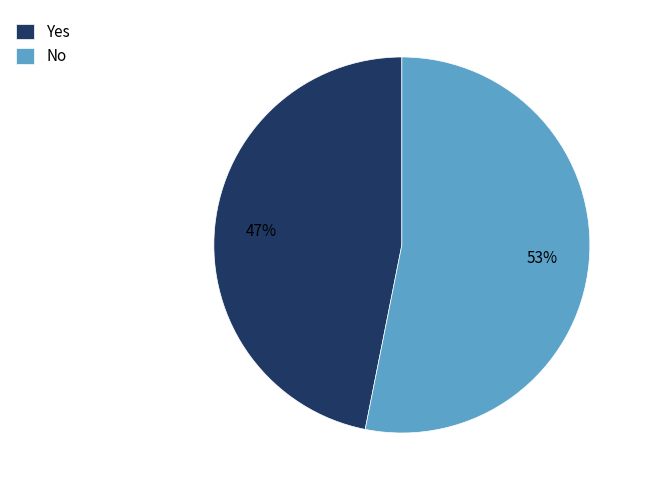

How many slices are in this pie chart?

2